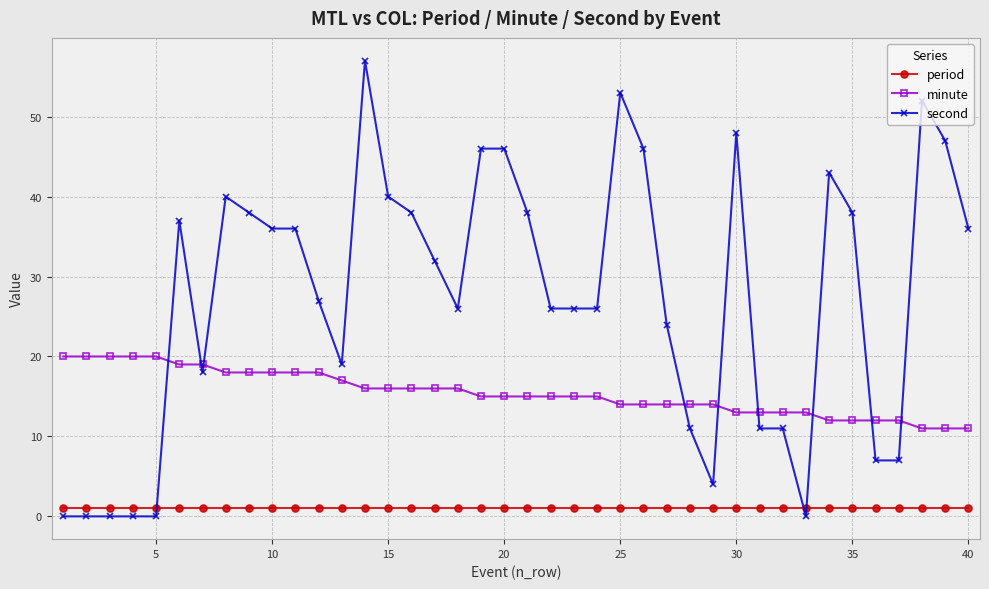

Rank the series by their average value, from lowest to highest.

period, minute, second